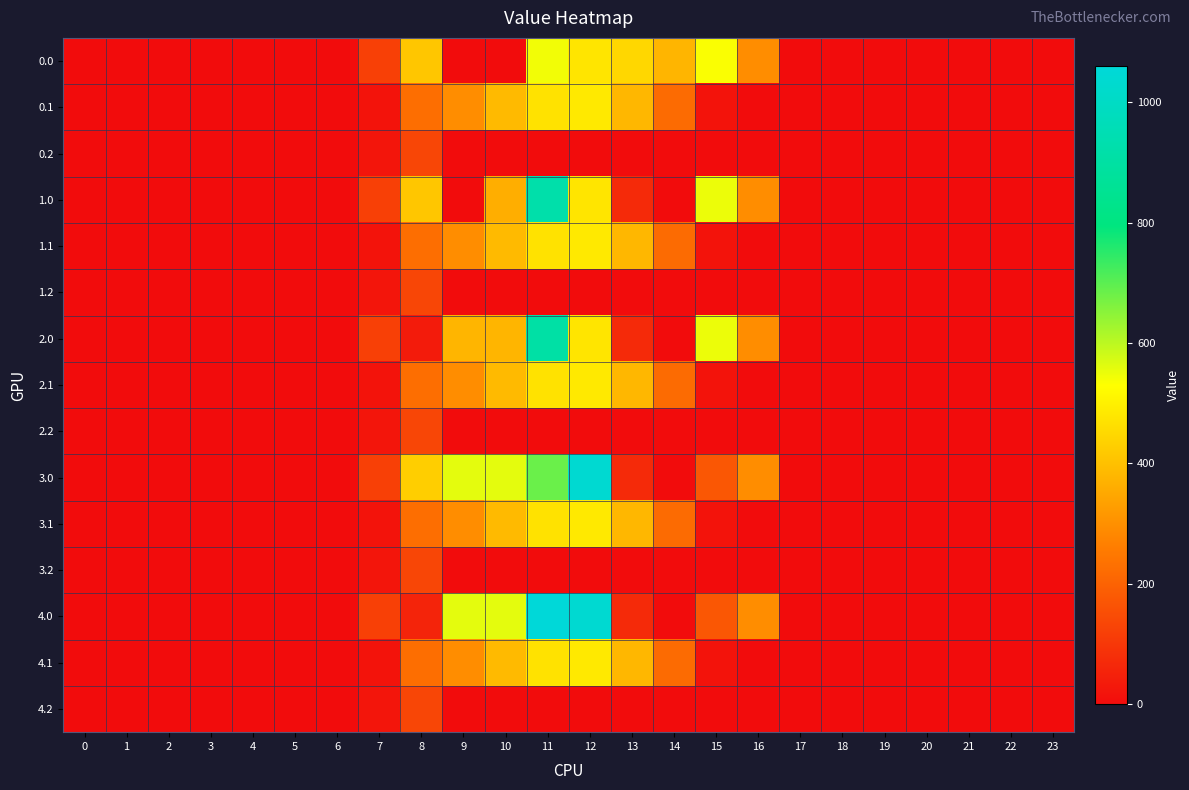

At how many categories does at least one series exceed 978?

2